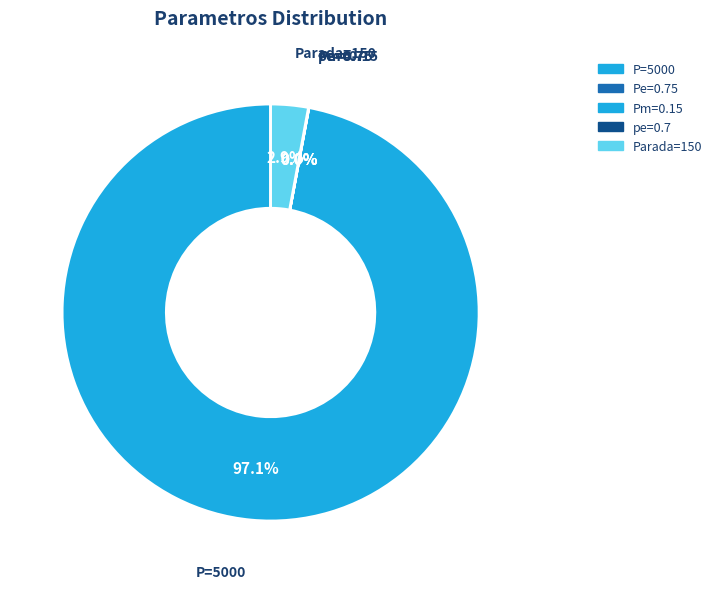

Which slice is the largest?

P=5000